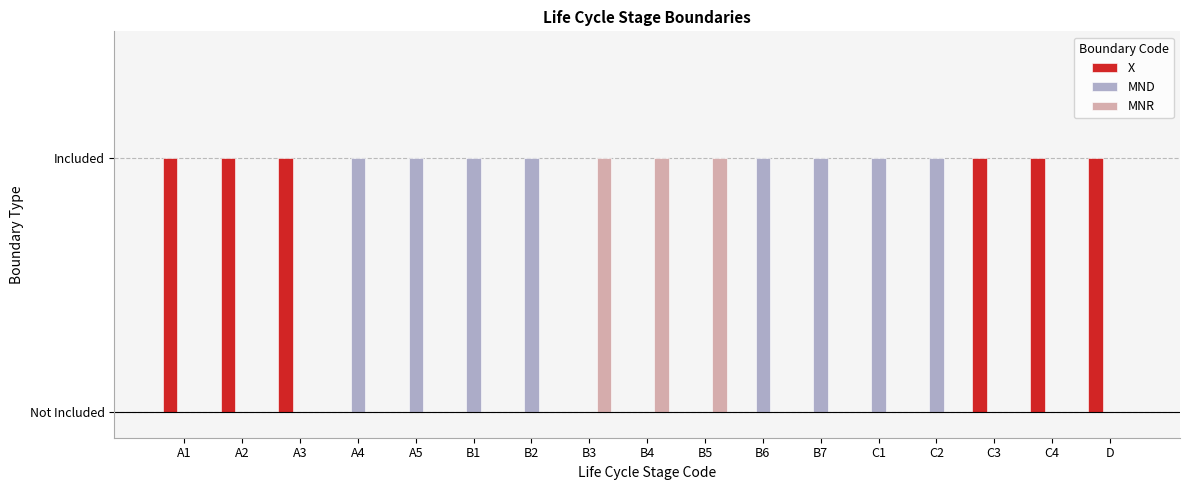

What are all the series names shown in the legend?

X, MND, MNR